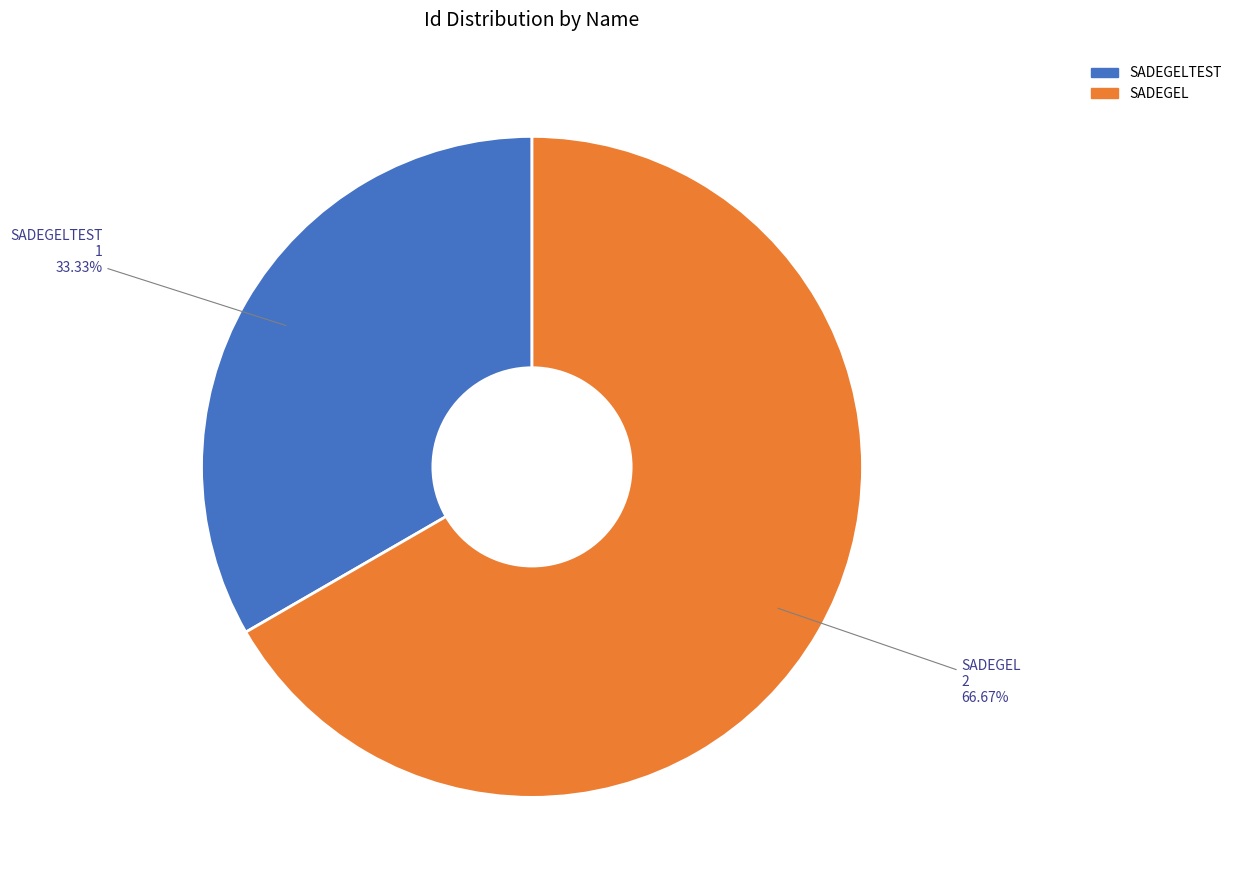

Is there a majority slice in this chart?

Yes